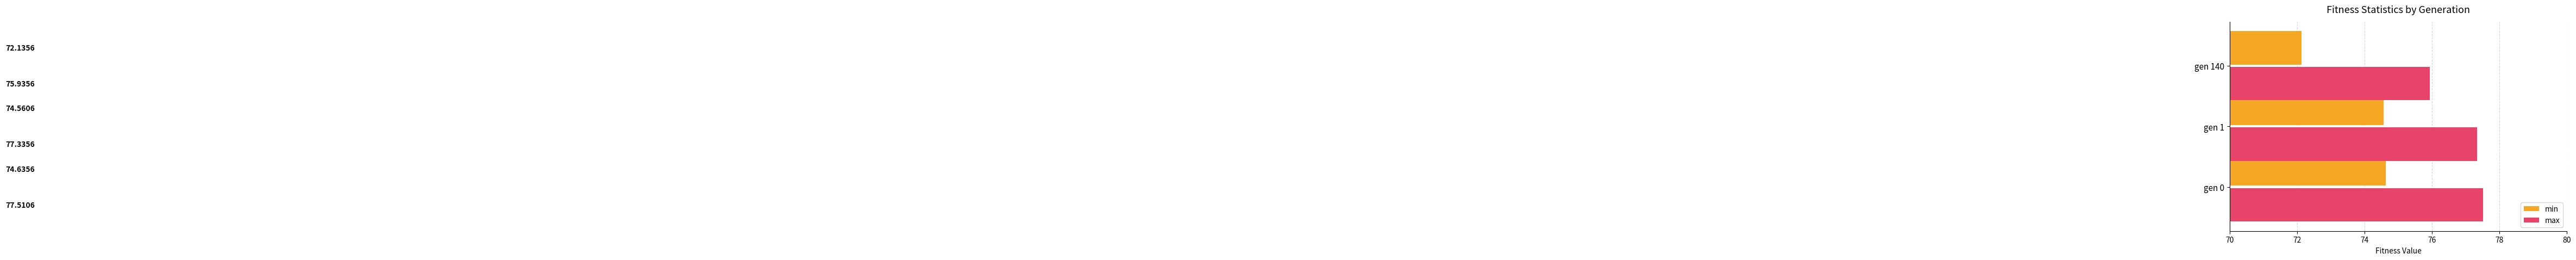

At which category does the chart reach its peak across all series?

gen 0